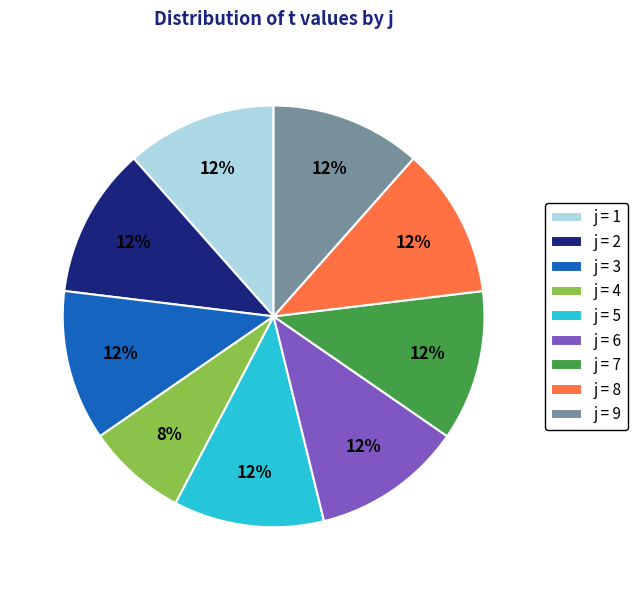

Does any single category account for the majority?

No